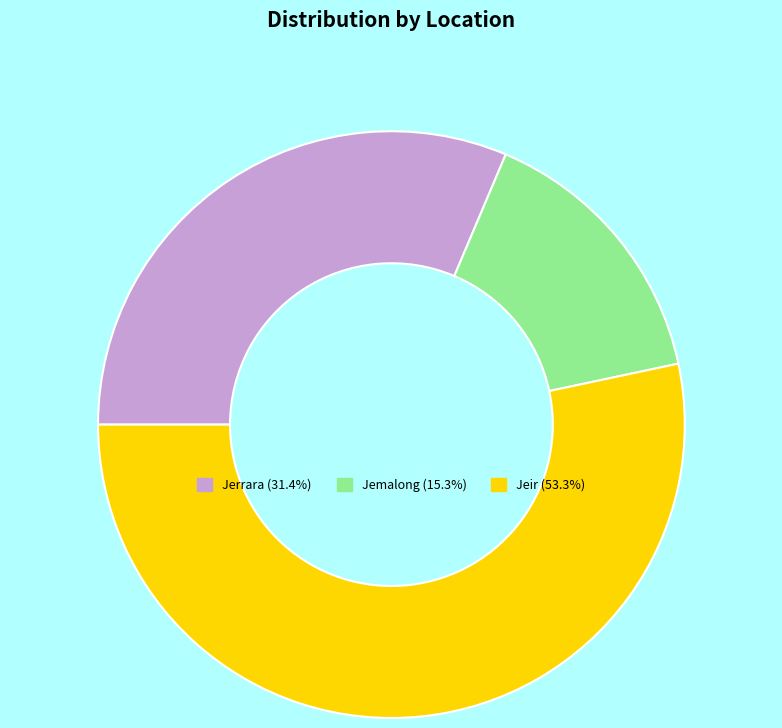

Combined, do Jemalong and Jeir account for over 50%?

Yes